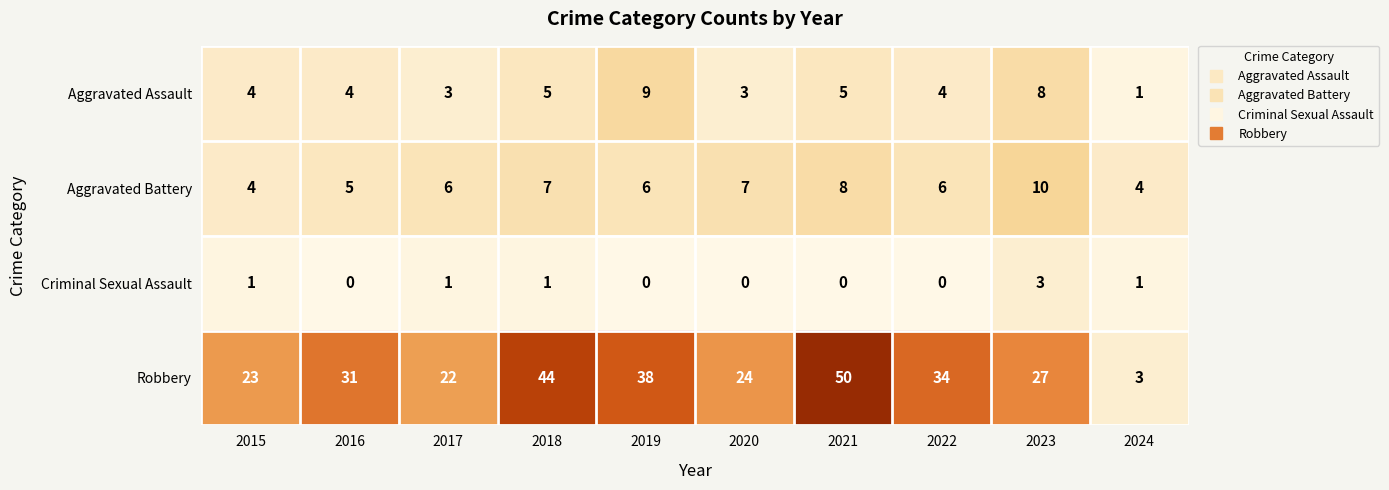

How many data points in Aggravated Assault are less than 4?

3